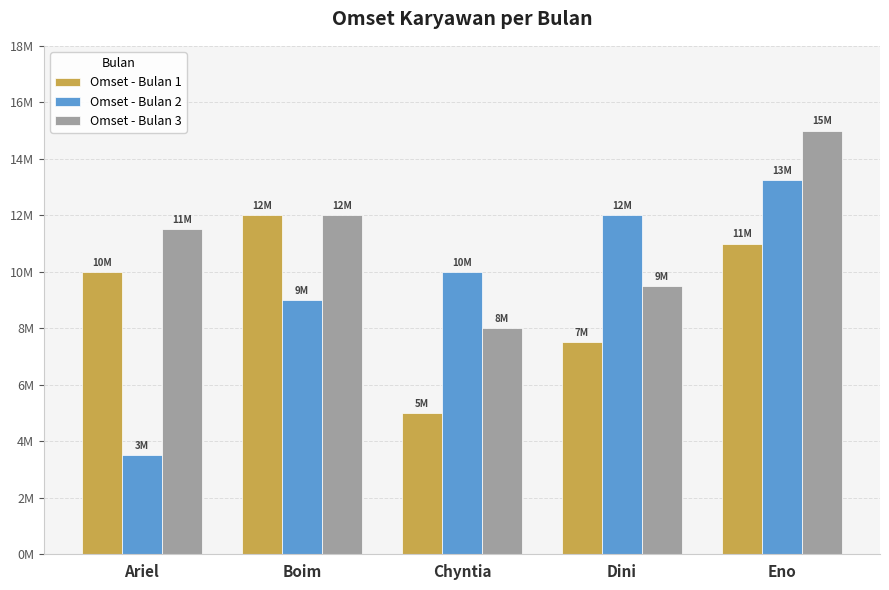

Rank the series by their maximum value, from lowest to highest.

Omset - Bulan 1, Omset - Bulan 2, Omset - Bulan 3